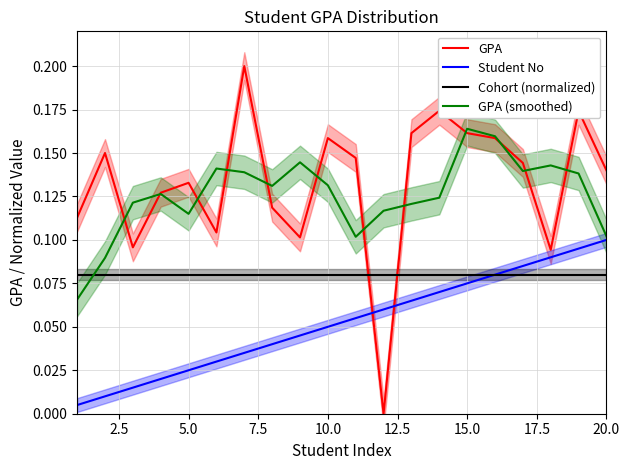

How many intersections are there between Cohort (normalized) and GPA?

2